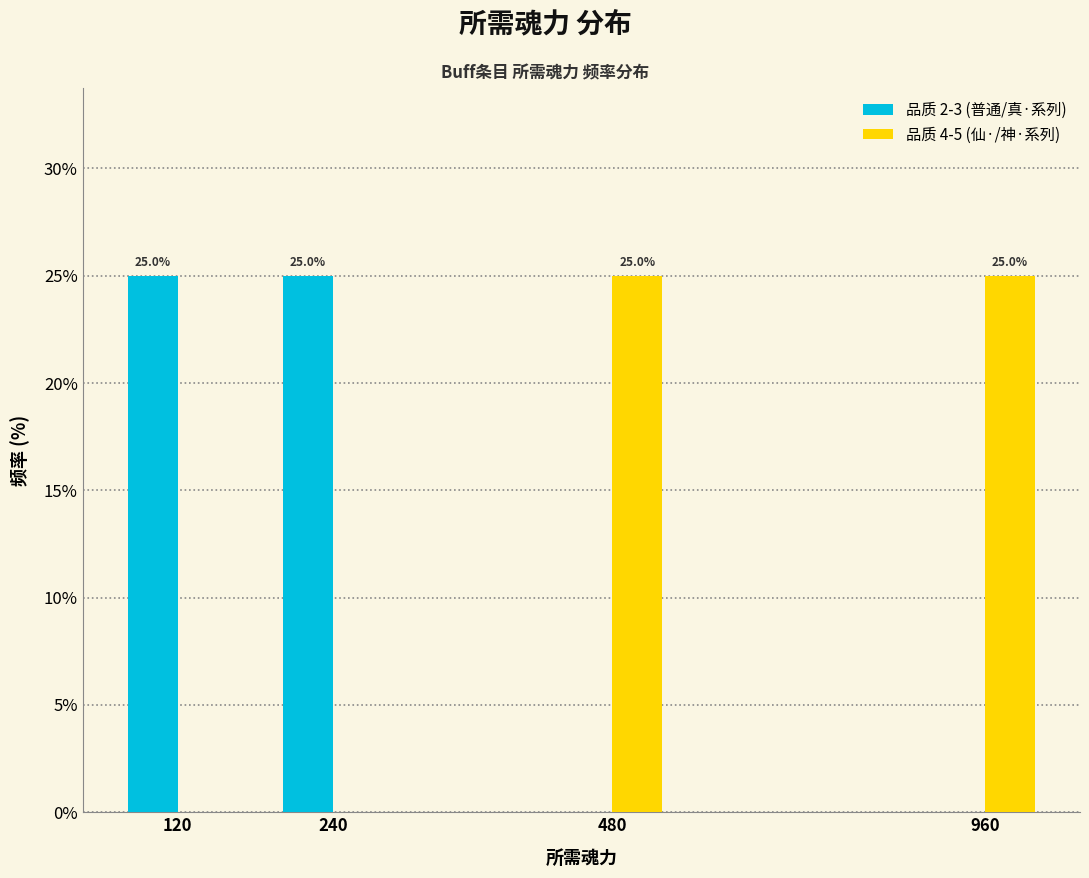

Reading right to left, what are all the values shown in this chart?

品质 2-3 (普通/真·系列): 960=0	480=0	240=25	120=25
品质 4-5 (仙·/神·系列): 960=25	480=25	240=0	120=0